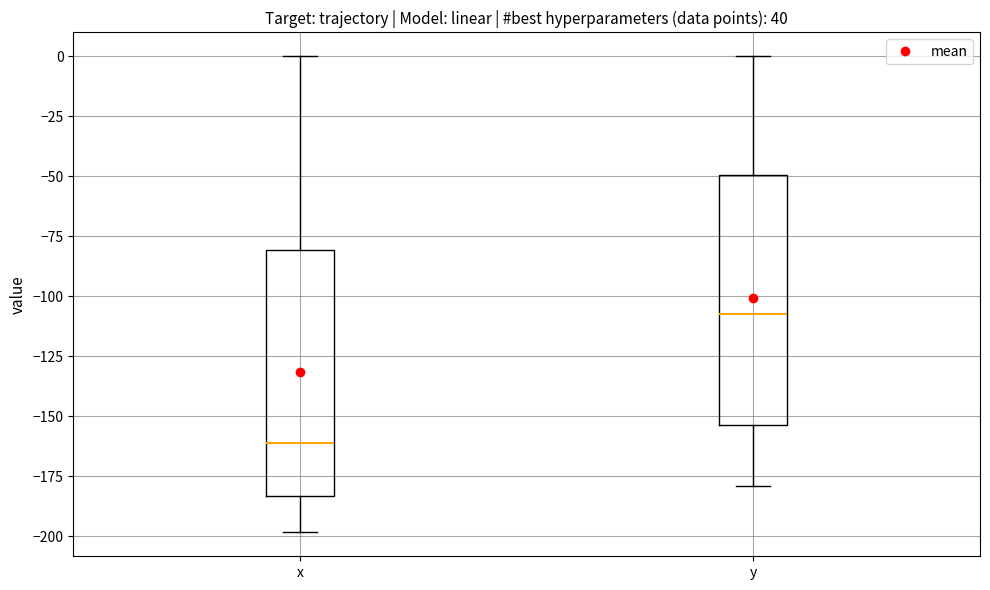

Which box has the lowest median line?

x